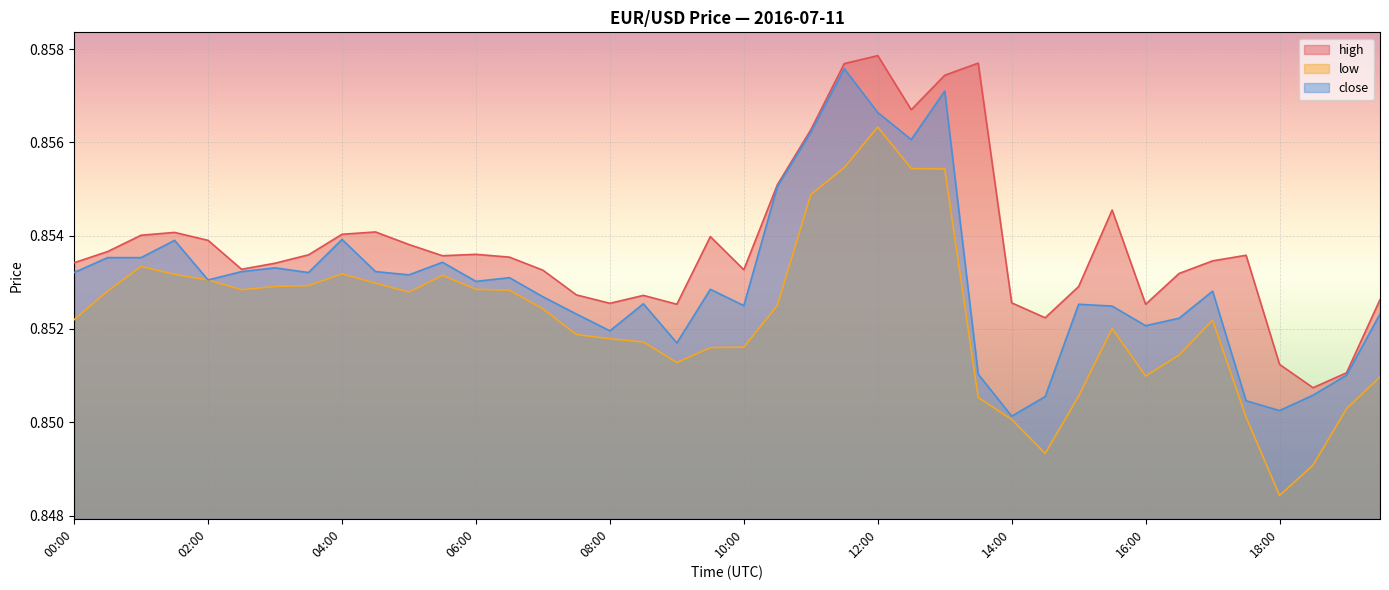

Reading left to right, list all the values displayed in this chart.

high: 00:00=0.9	00:30=0.9	01:00=0.9	01:30=0.9	02:00=0.9	02:30=0.9	03:00=0.9	03:30=0.9	04:00=0.9	04:30=0.9	05:00=0.9	05:30=0.9	06:00=0.9	06:30=0.9	07:00=0.9	07:30=0.9	08:00=0.9	08:30=0.9	09:00=0.9	09:30=0.9	10:00=0.9	10:30=0.9	11:00=0.9	11:30=0.9	12:00=0.9	12:30=0.9	13:00=0.9	13:30=0.9	14:00=0.9	14:30=0.9	15:00=0.9	15:30=0.9	16:00=0.9	16:30=0.9	17:00=0.9	17:30=0.9	18:00=0.9	18:30=0.9	19:00=0.9	19:30=0.9
low: 00:00=0.9	00:30=0.9	01:00=0.9	01:30=0.9	02:00=0.9	02:30=0.9	03:00=0.9	03:30=0.9	04:00=0.9	04:30=0.9	05:00=0.9	05:30=0.9	06:00=0.9	06:30=0.9	07:00=0.9	07:30=0.9	08:00=0.9	08:30=0.9	09:00=0.9	09:30=0.9	10:00=0.9	10:30=0.9	11:00=0.9	11:30=0.9	12:00=0.9	12:30=0.9	13:00=0.9	13:30=0.9	14:00=0.9	14:30=0.8	15:00=0.9	15:30=0.9	16:00=0.9	16:30=0.9	17:00=0.9	17:30=0.9	18:00=0.8	18:30=0.8	19:00=0.9	19:30=0.9
close: 00:00=0.9	00:30=0.9	01:00=0.9	01:30=0.9	02:00=0.9	02:30=0.9	03:00=0.9	03:30=0.9	04:00=0.9	04:30=0.9	05:00=0.9	05:30=0.9	06:00=0.9	06:30=0.9	07:00=0.9	07:30=0.9	08:00=0.9	08:30=0.9	09:00=0.9	09:30=0.9	10:00=0.9	10:30=0.9	11:00=0.9	11:30=0.9	12:00=0.9	12:30=0.9	13:00=0.9	13:30=0.9	14:00=0.9	14:30=0.9	15:00=0.9	15:30=0.9	16:00=0.9	16:30=0.9	17:00=0.9	17:30=0.9	18:00=0.9	18:30=0.9	19:00=0.9	19:30=0.9